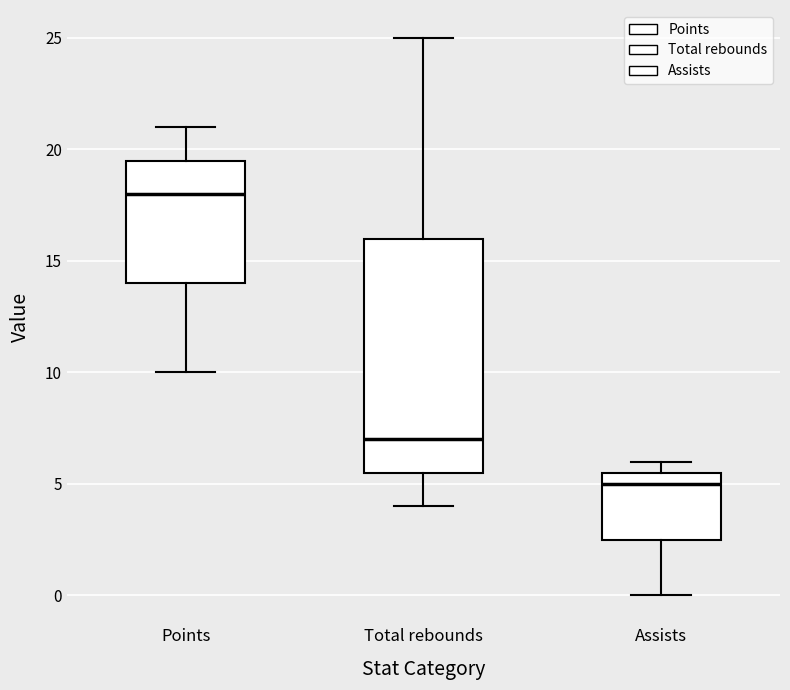

Where does the lower whisker of the box for Assists end on the y-axis? The values are not printed on the chart, so give them approximately, as read against the axis.

0.0